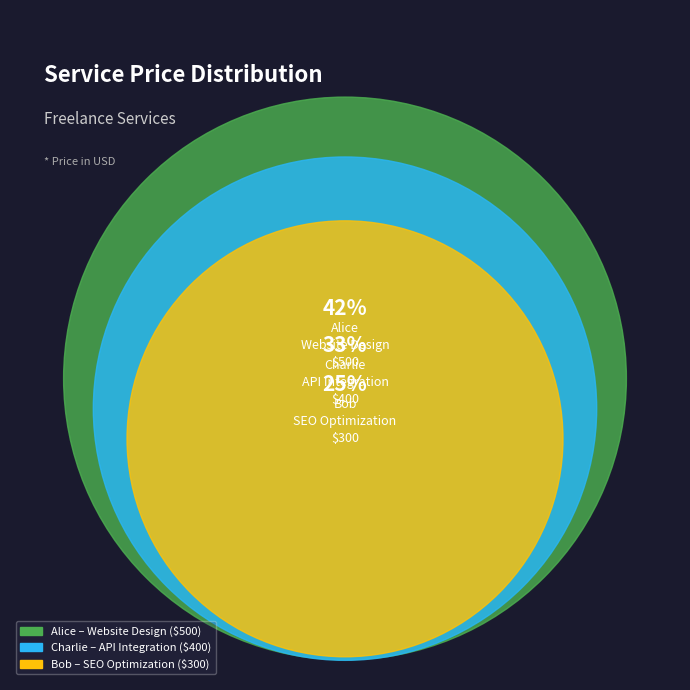

Does any single category account for the majority?

No